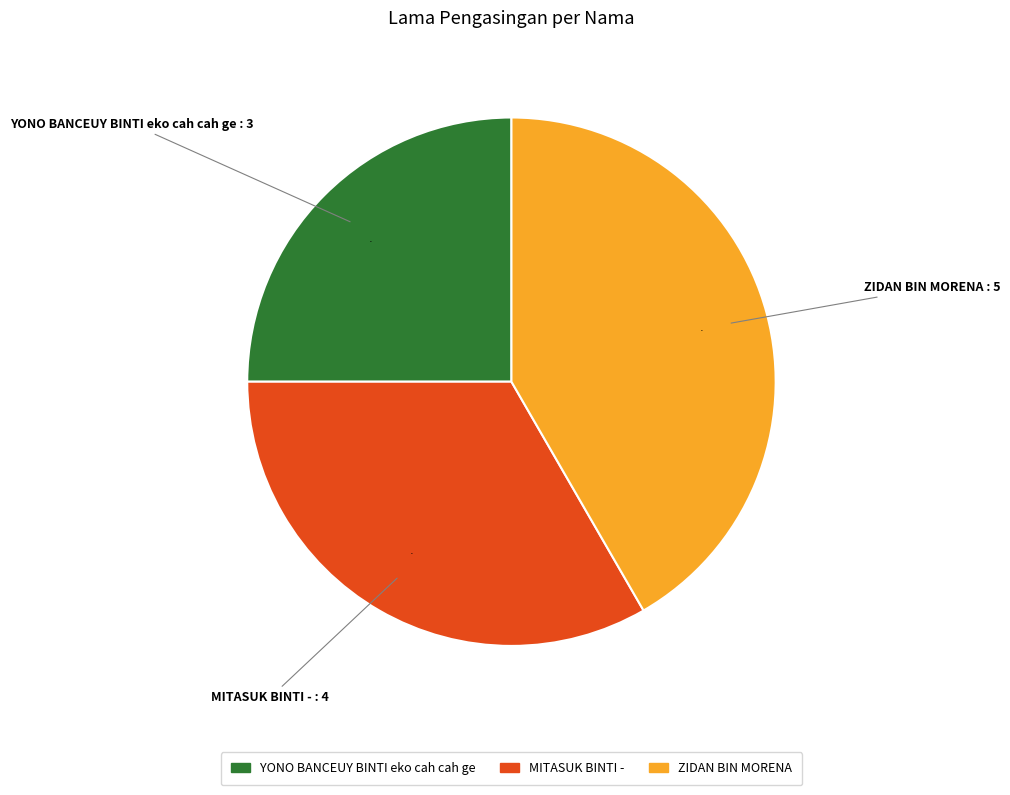

What is the smallest slice in the pie chart?

YONO BANCEUY BINTI eko cah cah ge